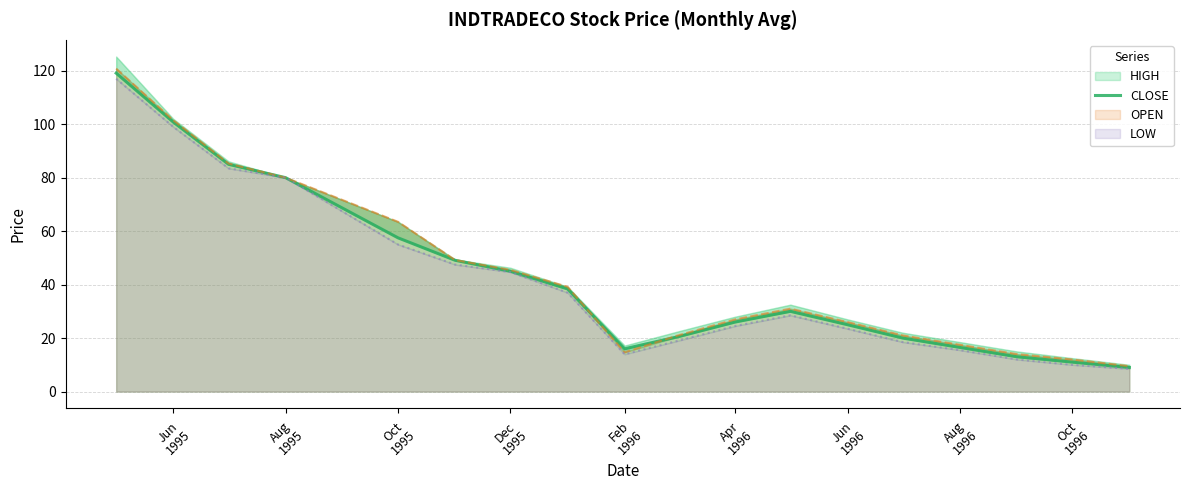

What position from the left is Jun
1995?

1